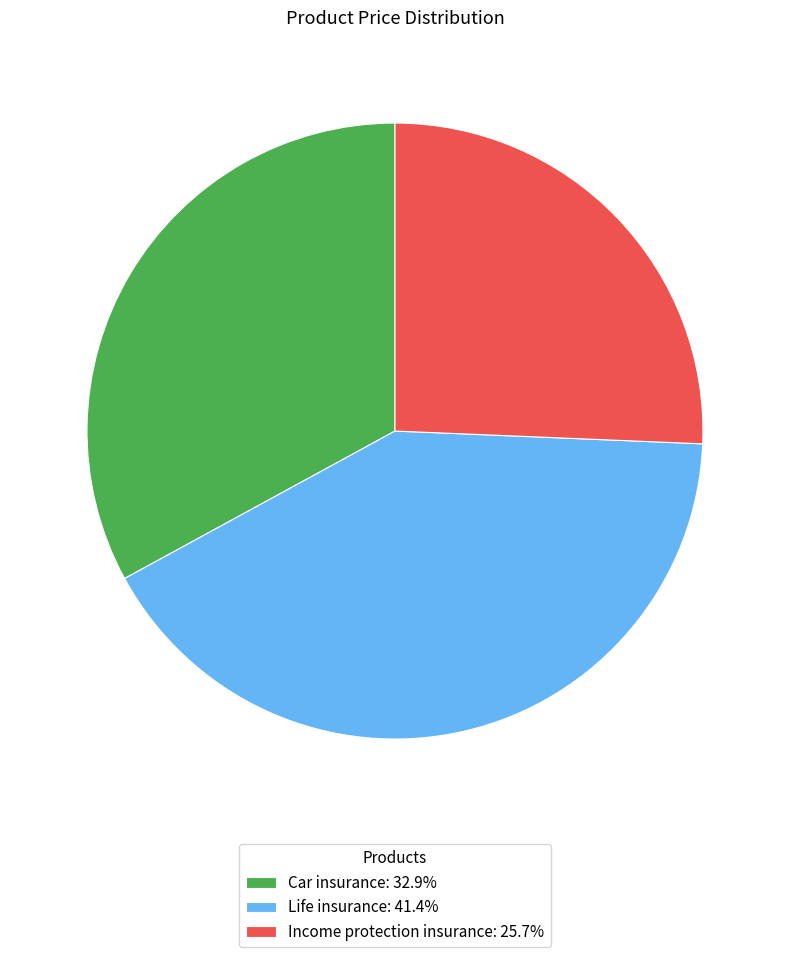

Does Life insurance: 41.4% account for over 50% of the chart?

No